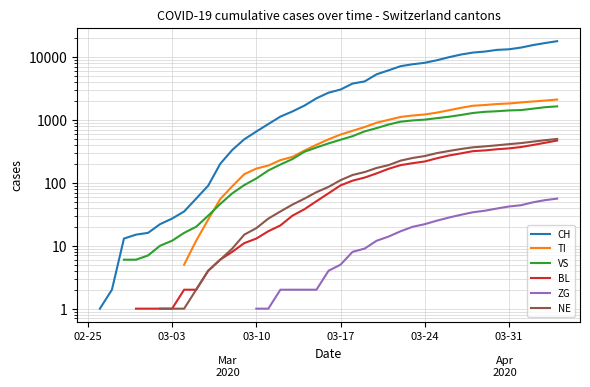

What is the maximum value shown in the chart?

17768.0